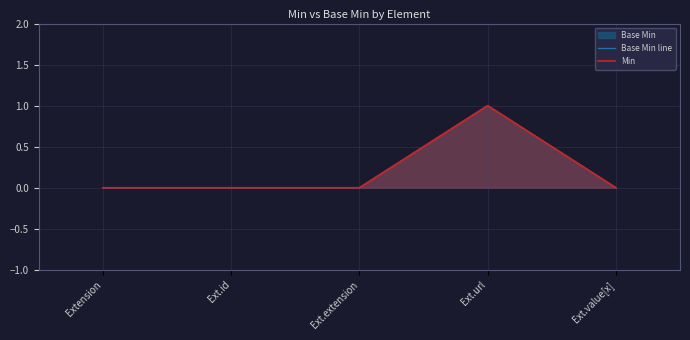

True or false: Base Min line and Min cross at least once.

False